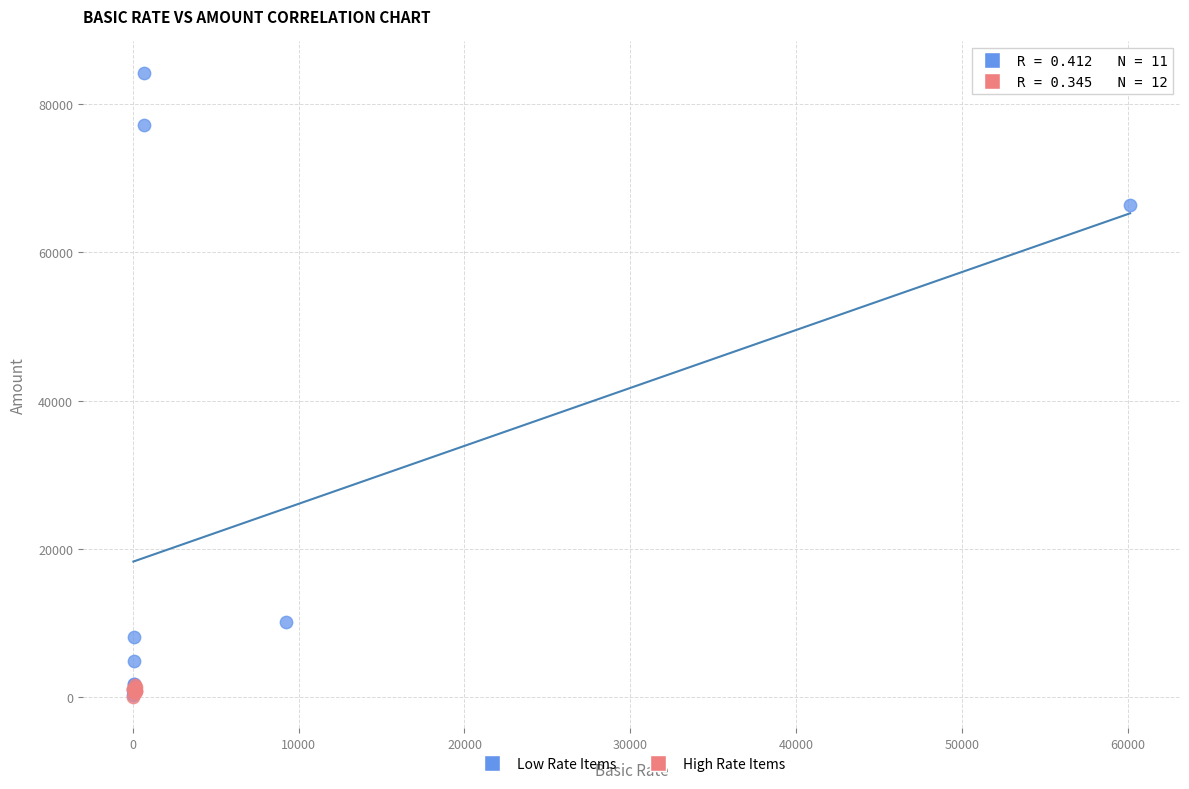

Which series has the widest spread of Y values?

Low Rate Items